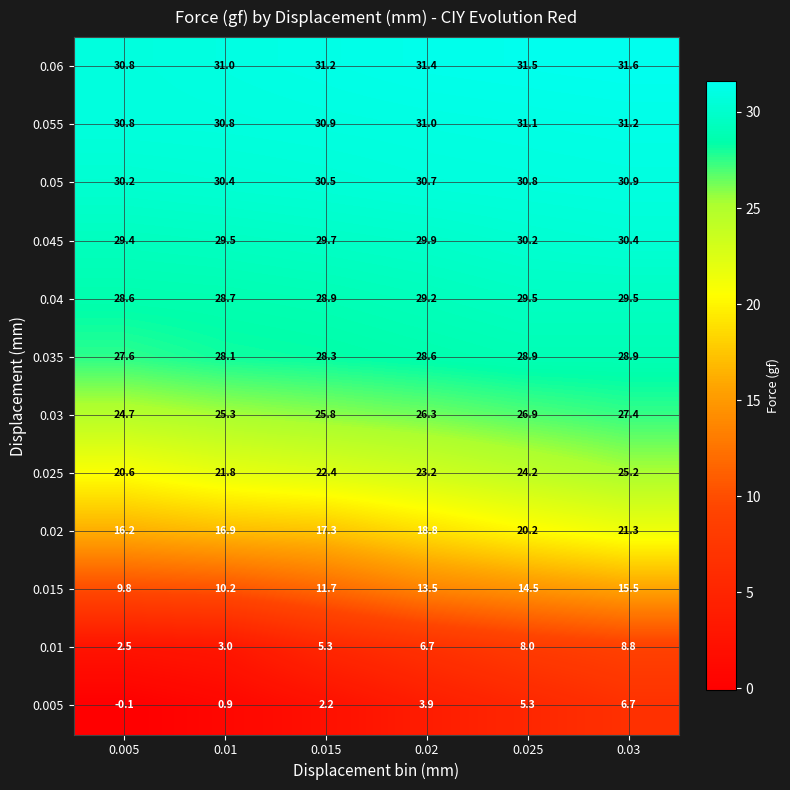

Which category has the lowest value across all series?

0.005